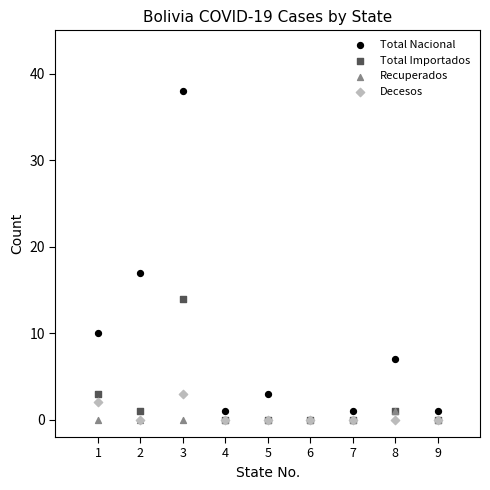

What are all the series names shown in the legend?

Total Nacional, Total Importados, Recuperados, Decesos